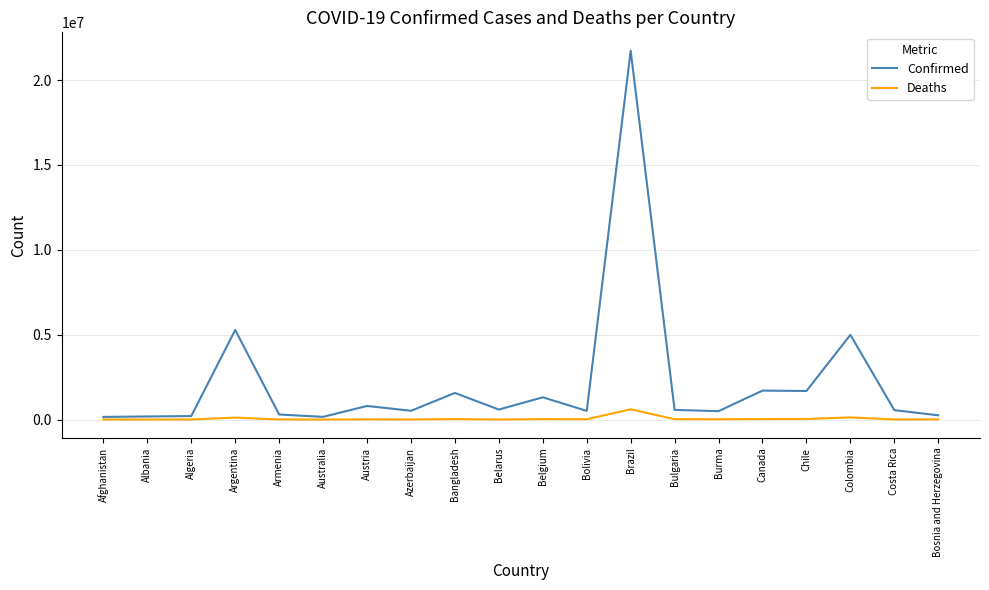

How many lines are shown in the chart?

2